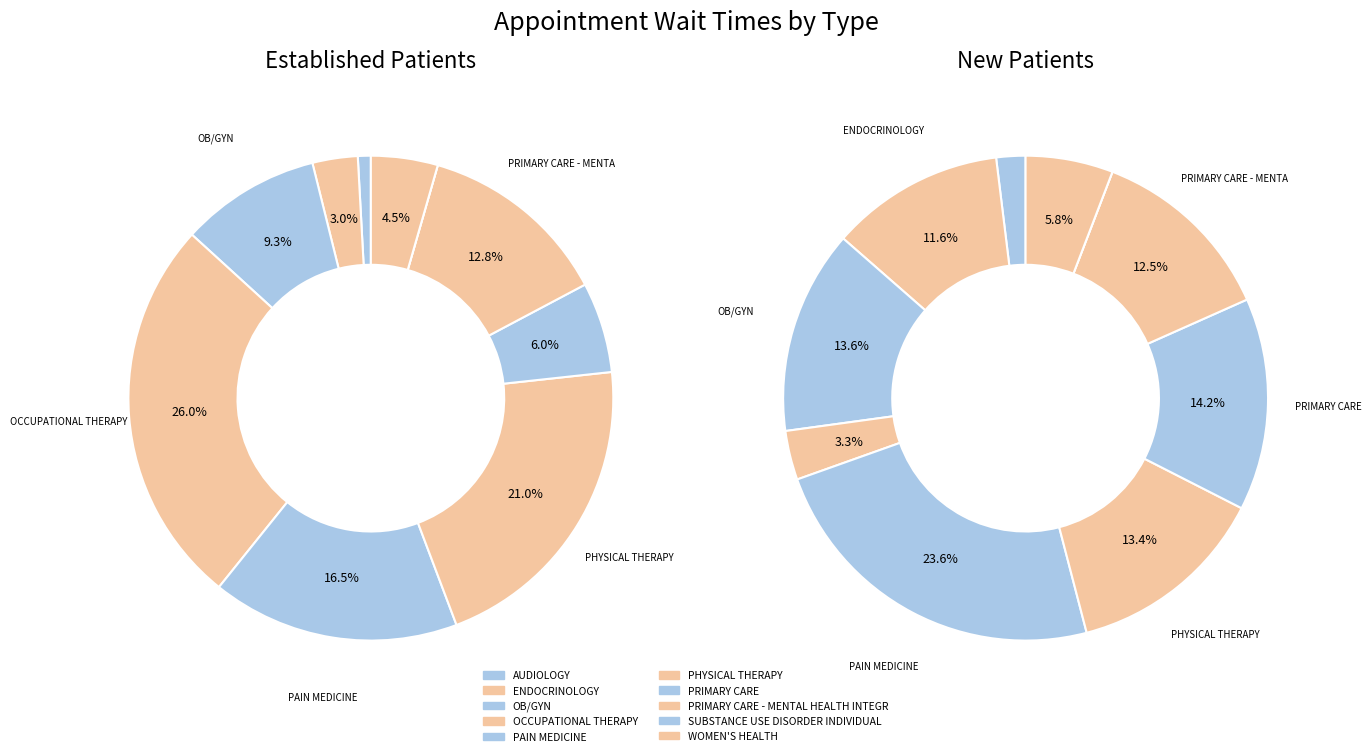

To the nearest percent, what is the difference between the ENDOCRINOLOGY and SUBSTANCE USE DISORDER INDIVIDUAL slice percentages?

3%